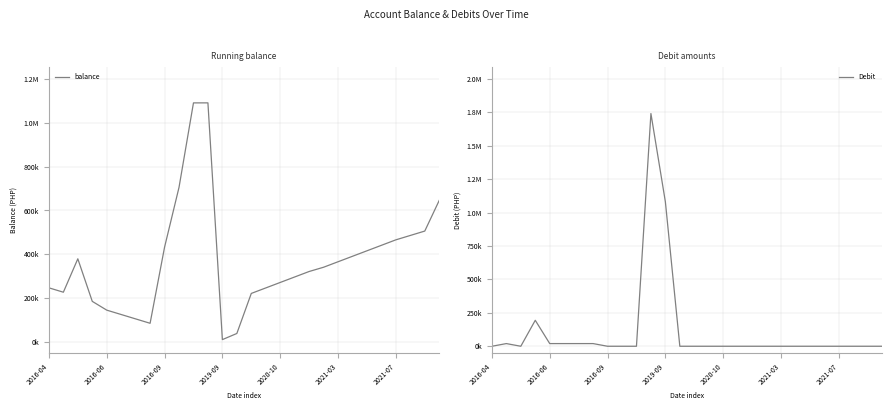

How many interior local peaks does the balance series have?

2